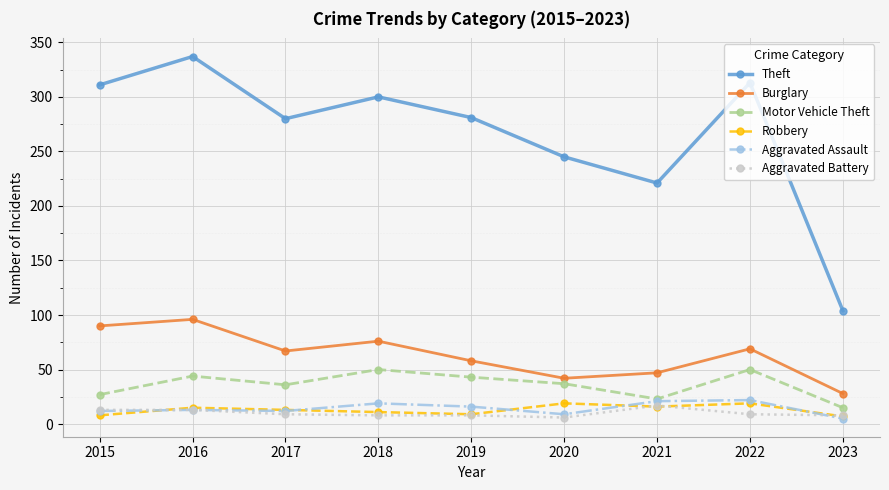

Where is the first local minimum for Motor Vehicle Theft?

2017